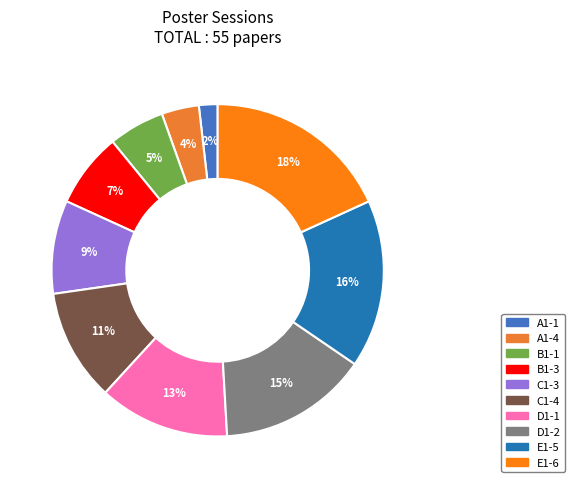

To the nearest percent, what percentage of the pie is D1-2?

15%